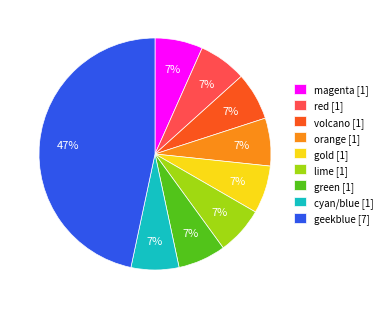

True or false: cyan/blue accounts for 17% of the total.

False